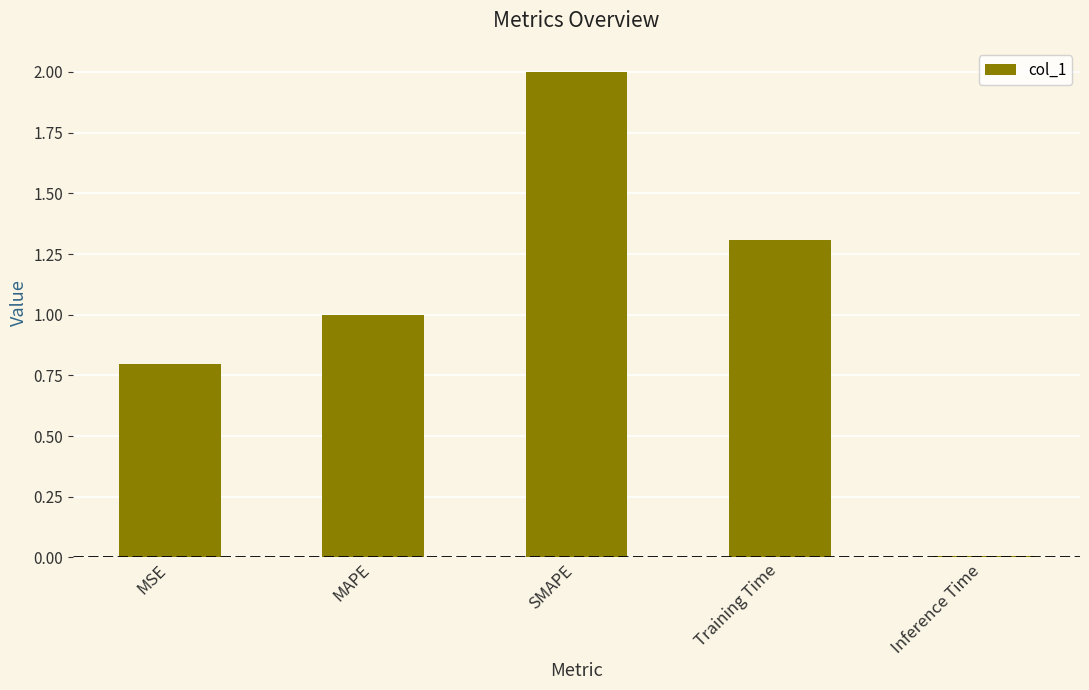

True or false: the data shows 1.3 at Training Time.

True